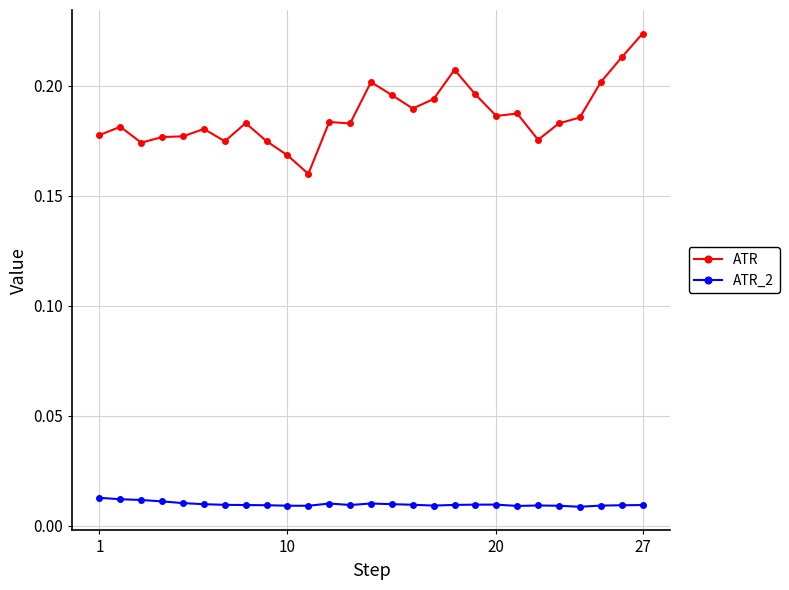

What is the sum of all ATR values?

5.0